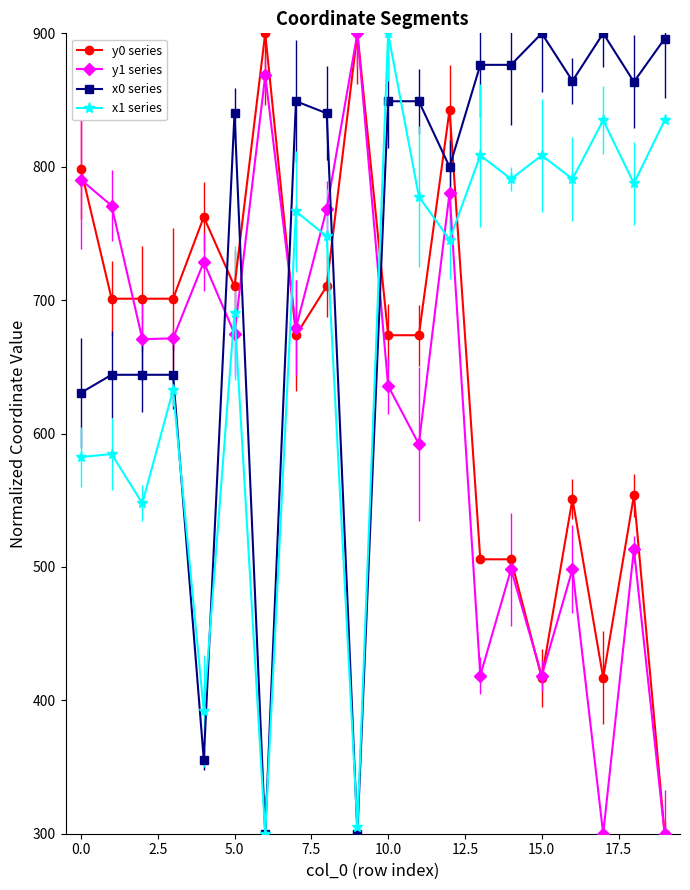

What is the value of the y1 series point at the 11th from the left?

635.8